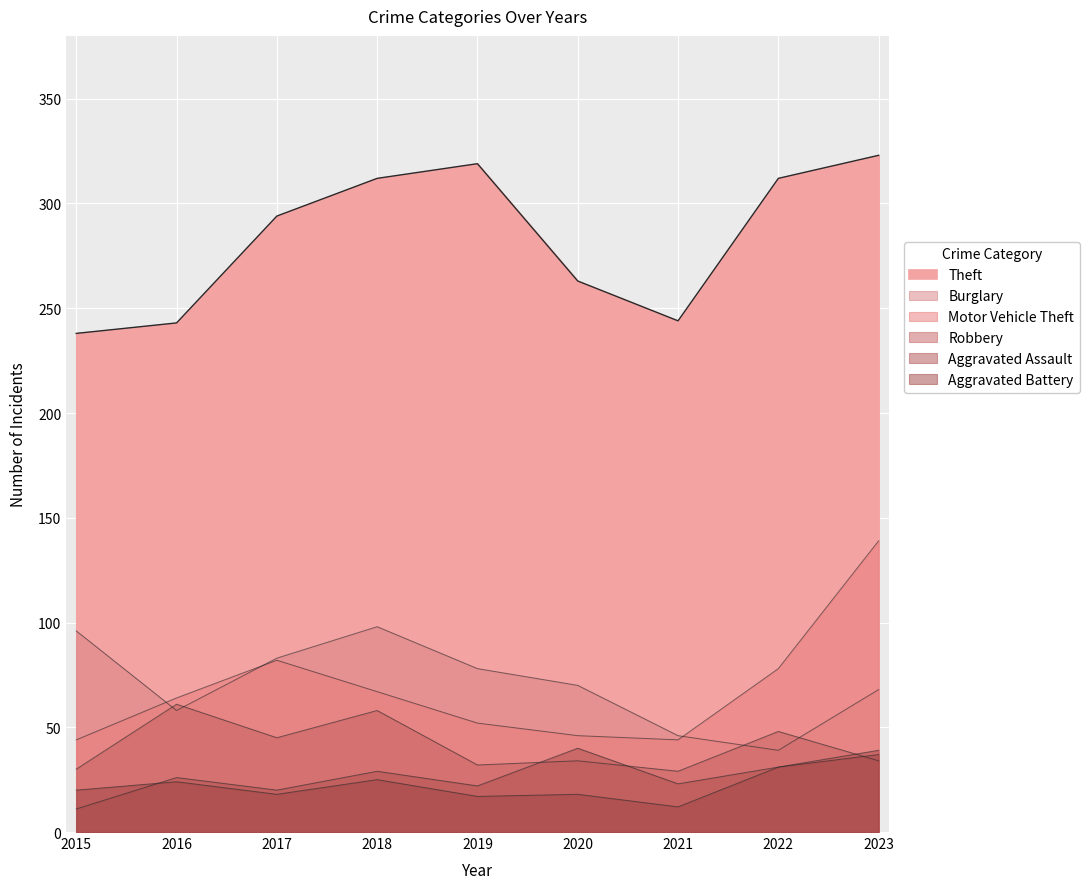

What is the sum of the Aggravated Assault values at 2015 and 2021?

34